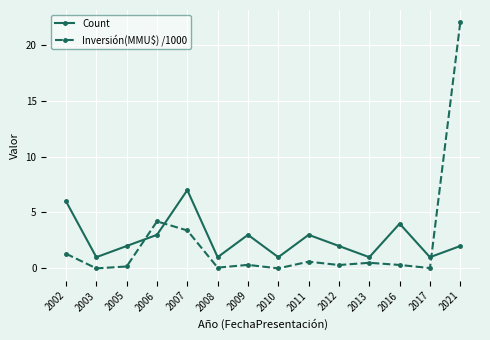

True or false: Count has more than 1 points higher than both neighbors.

True